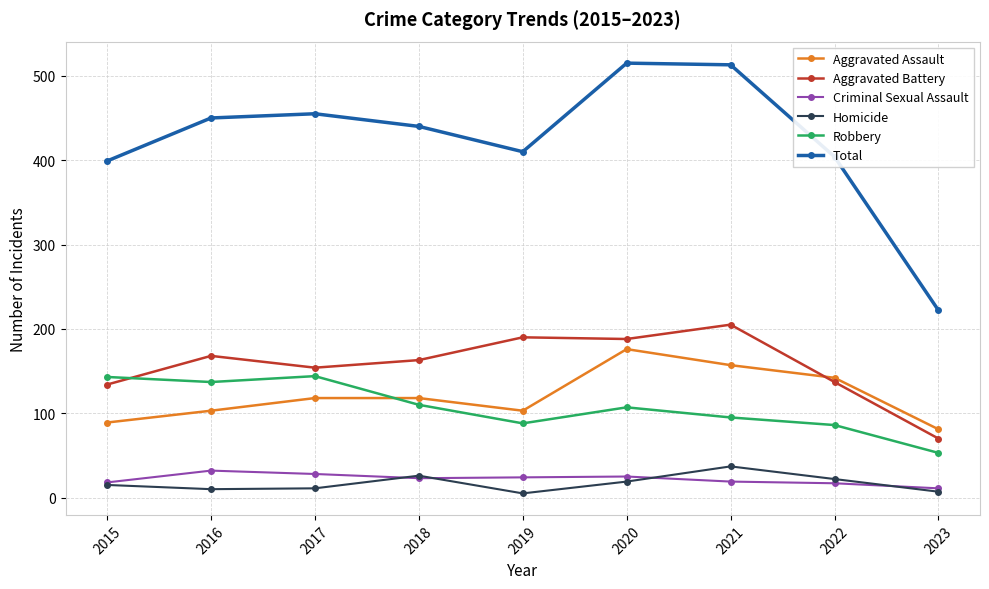

What is the average value of the Aggravated Battery series?

157